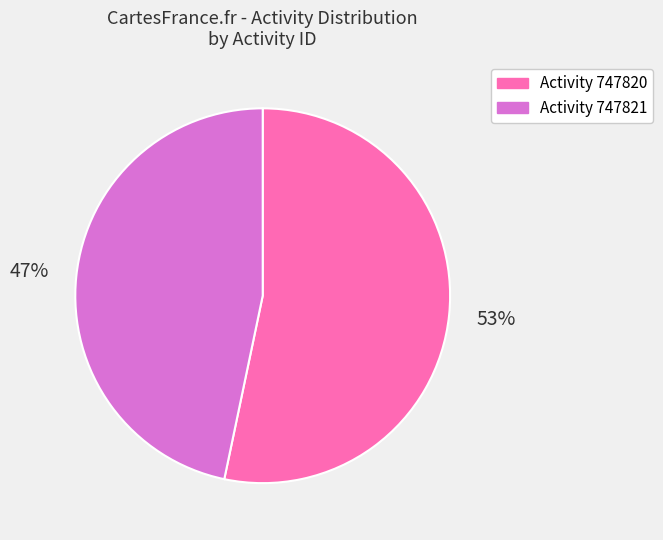

Is there a majority slice in this chart?

Yes